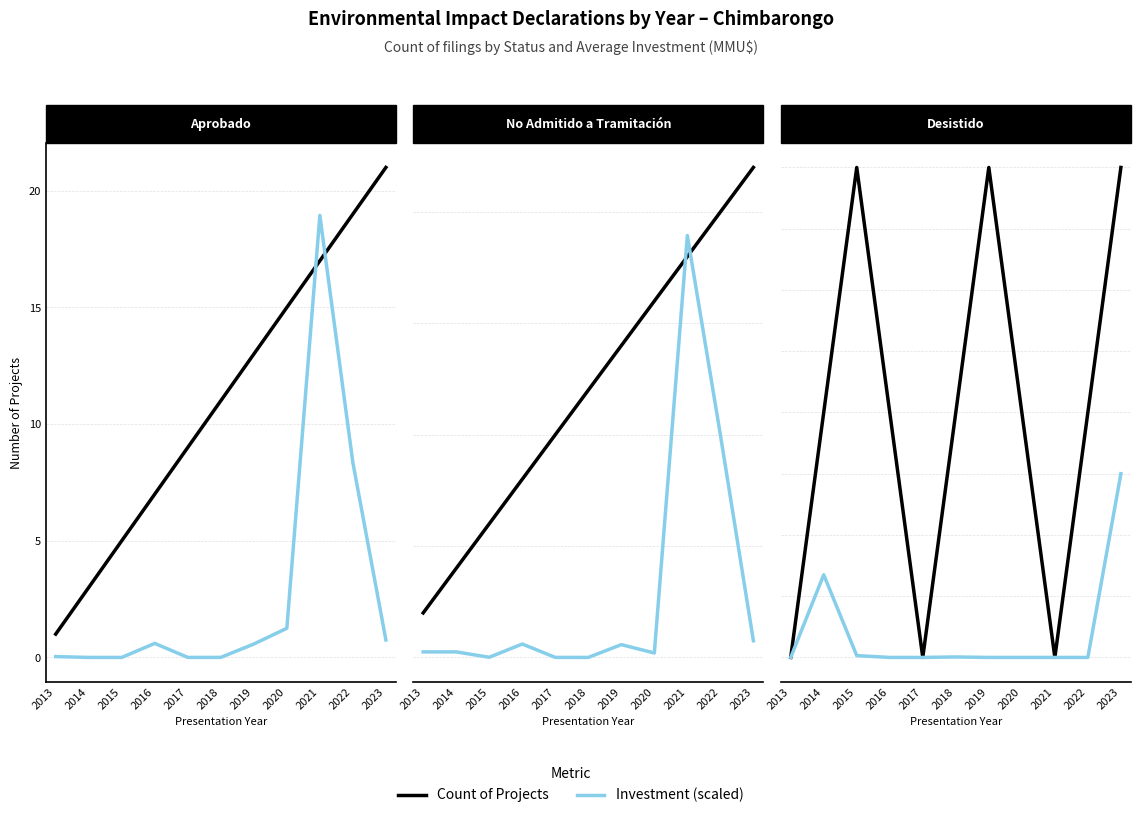

True or false: Count has more than 2 points higher than both neighbors.

False